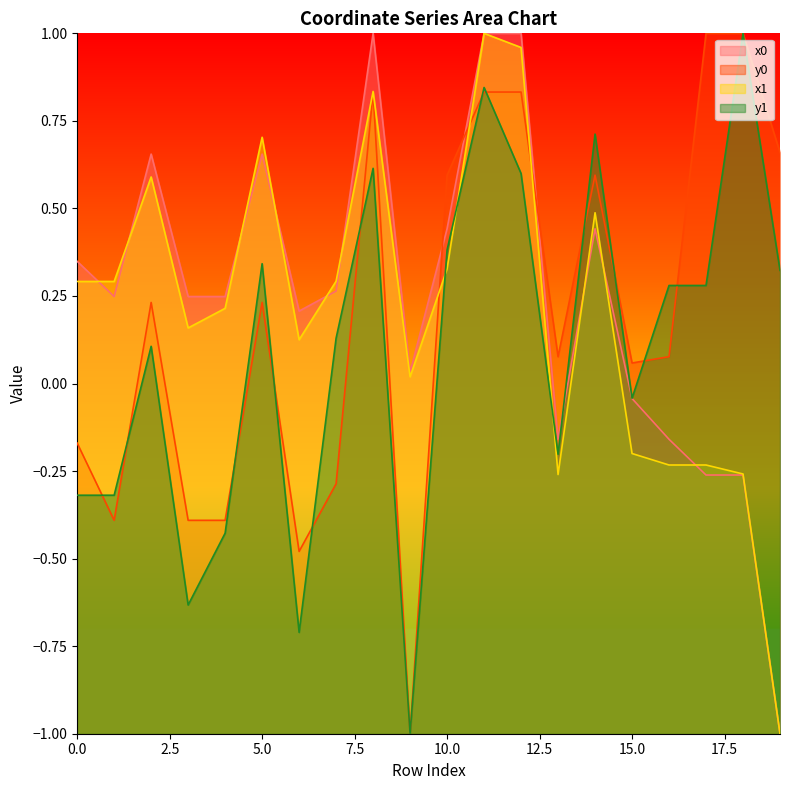

List the series in order of their peak value, lowest first.

x0, y0, x1, y1